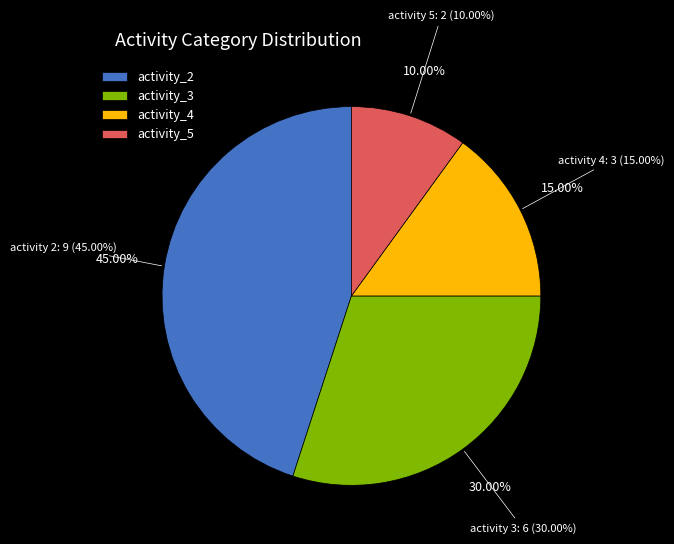

Rank the categories by value from highest to lowest.

2, 3, 4, 5